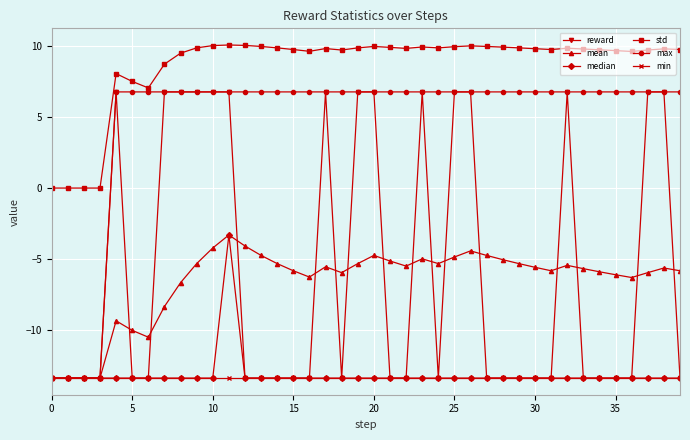

True or false: mean and std intersect in this chart.

False